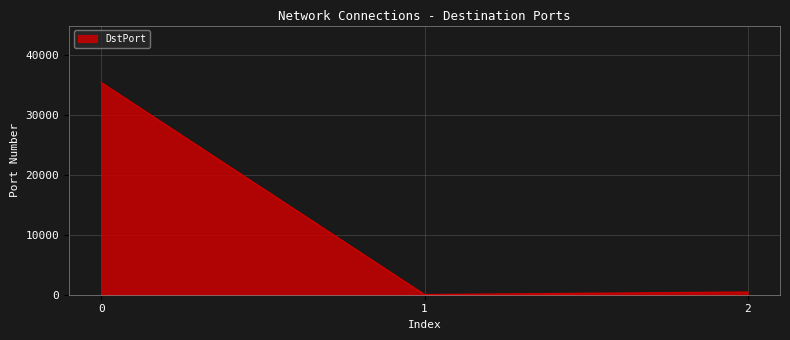

Rank the categories by value from lowest to highest.

1, 2, 0